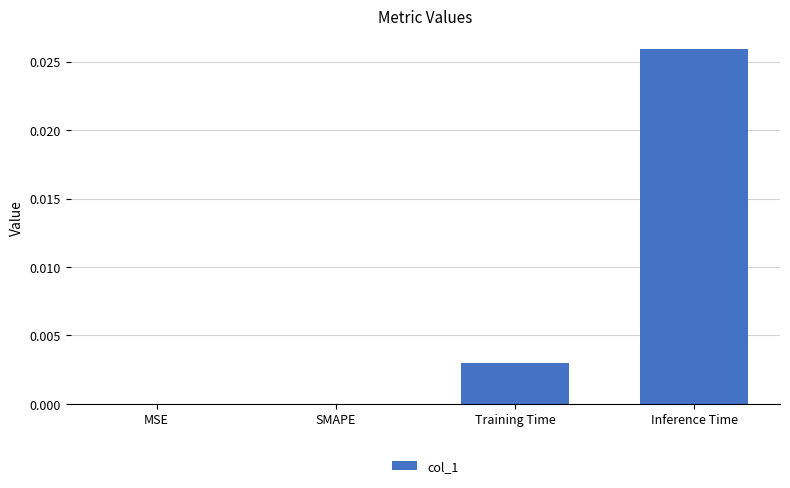

The chart shows a value of 0.0 at SMAPE. True or false?

True